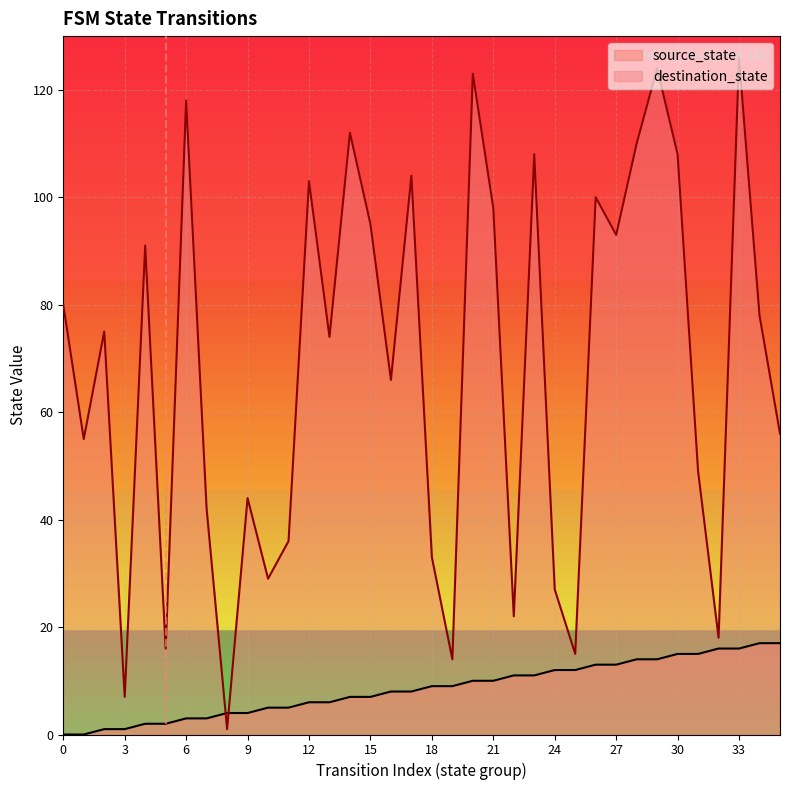

List the series in order of their overall mean, highest first.

destination_state, source_state